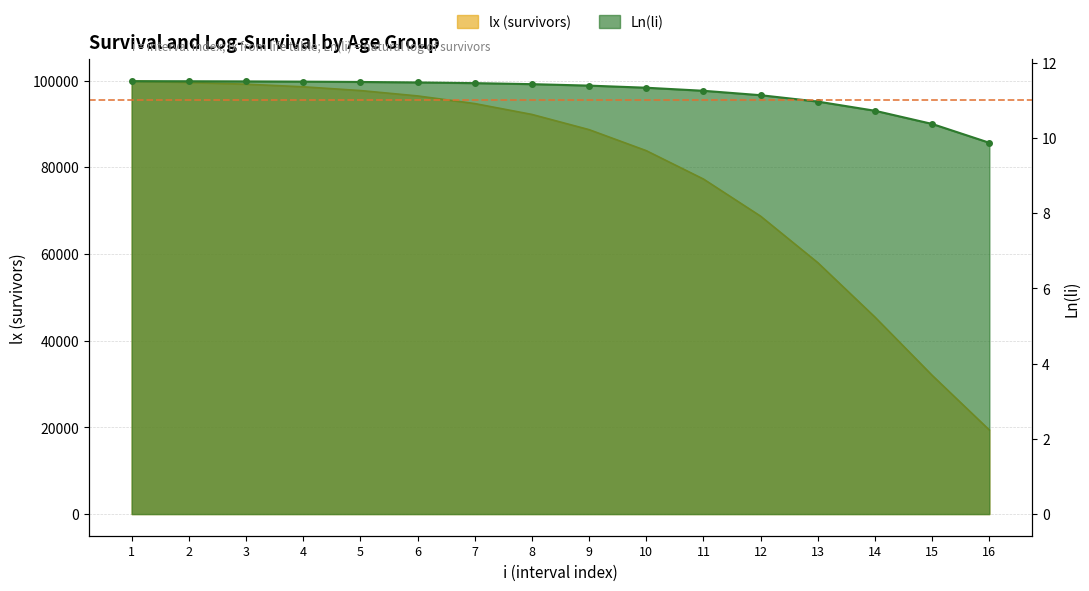

Rank the categories by lx (survivors) value from lowest to highest.

16, 15, 14, 13, 12, 11, 10, 9, 8, 7, 6, 5, 4, 3, 2, 1